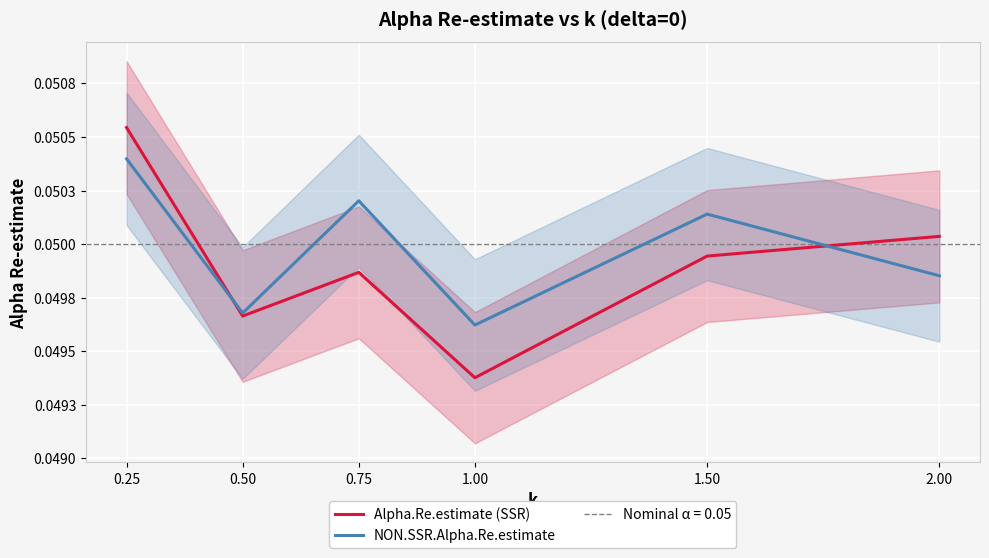

What are all the series names shown in the legend?

Alpha.Re.estimate (SSR), NON.SSR.Alpha.Re.estimate